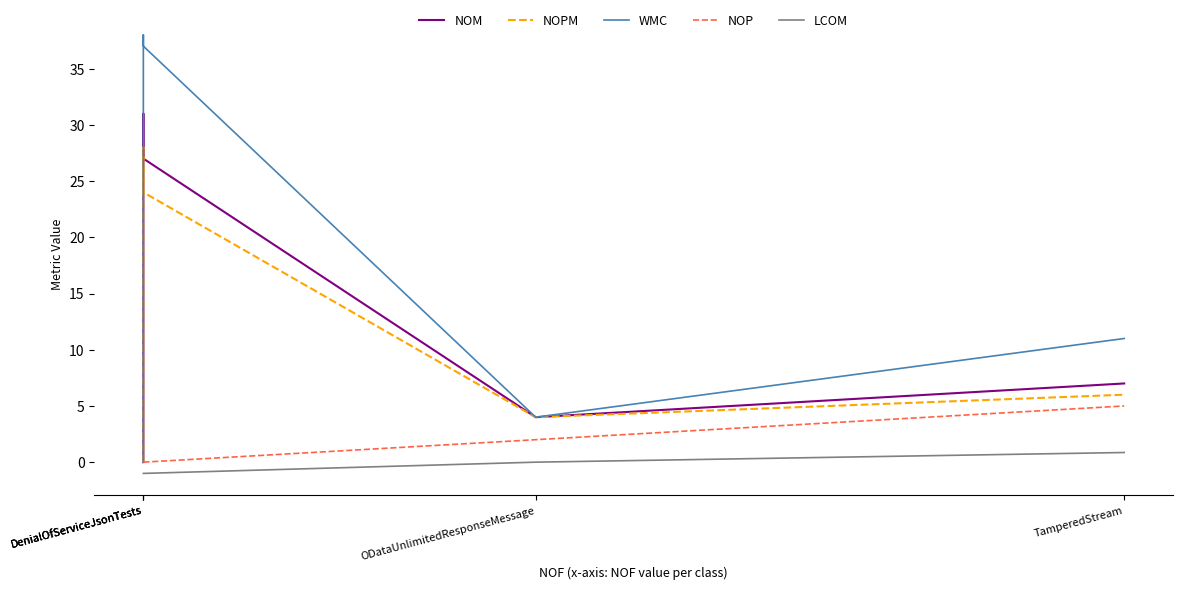

Count the NOP values in the range 0 to 2.

4